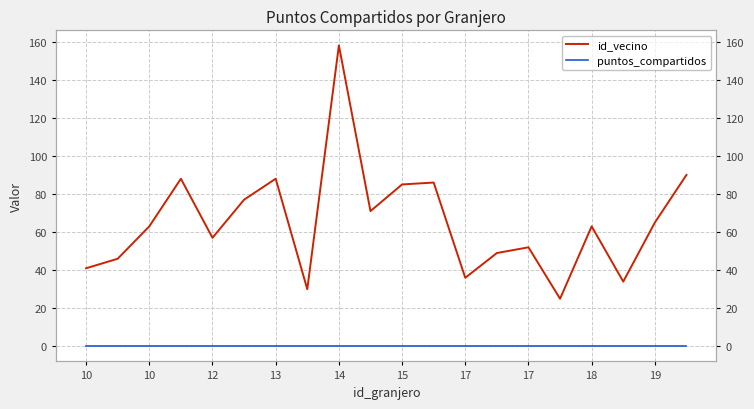

True or false: id_vecino and puntos_compartidos cross at least once.

False